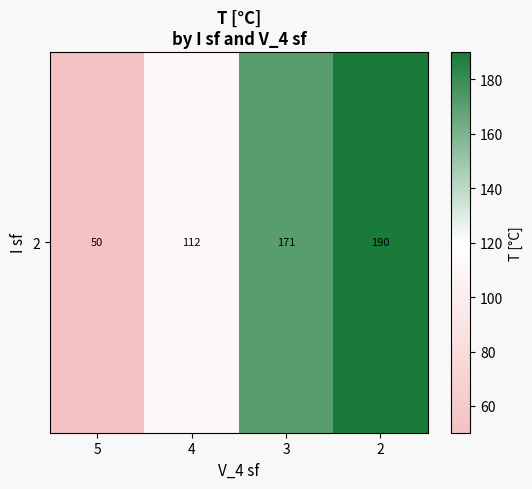

Between 3 and 5, which is larger?

3